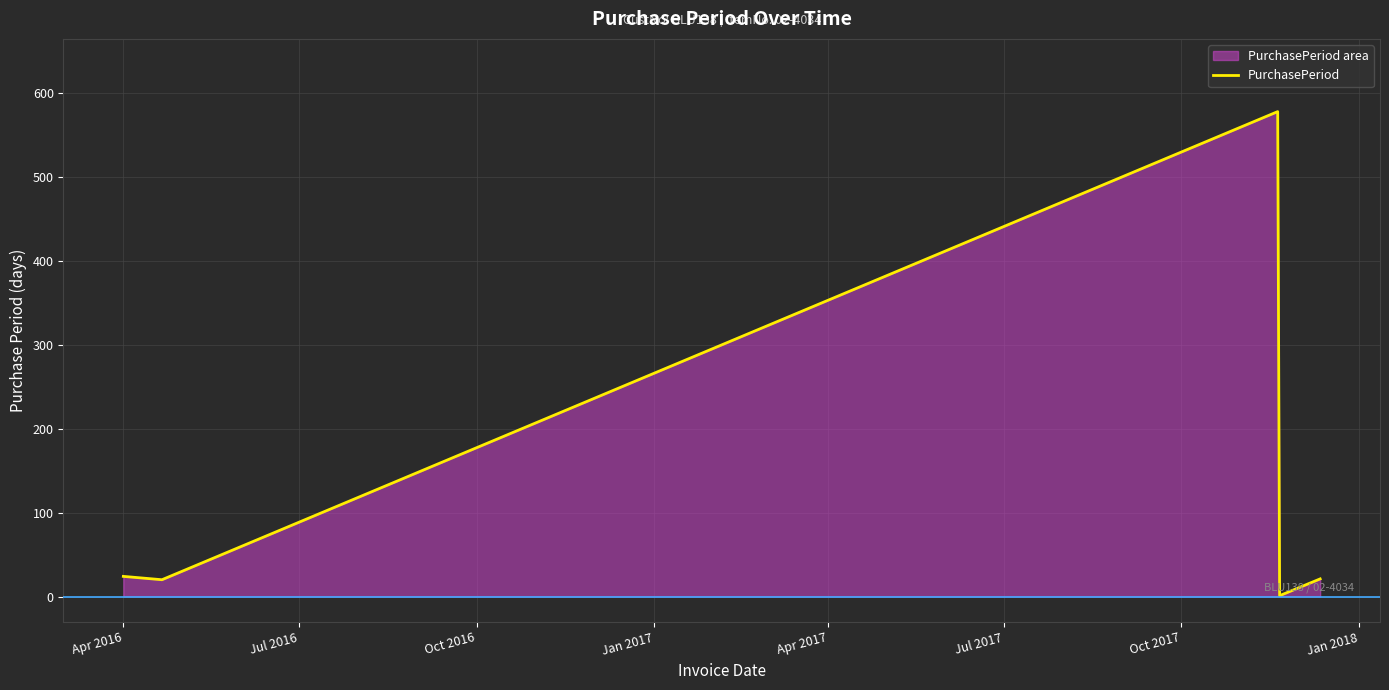

What is the maximum value shown in the chart?

578